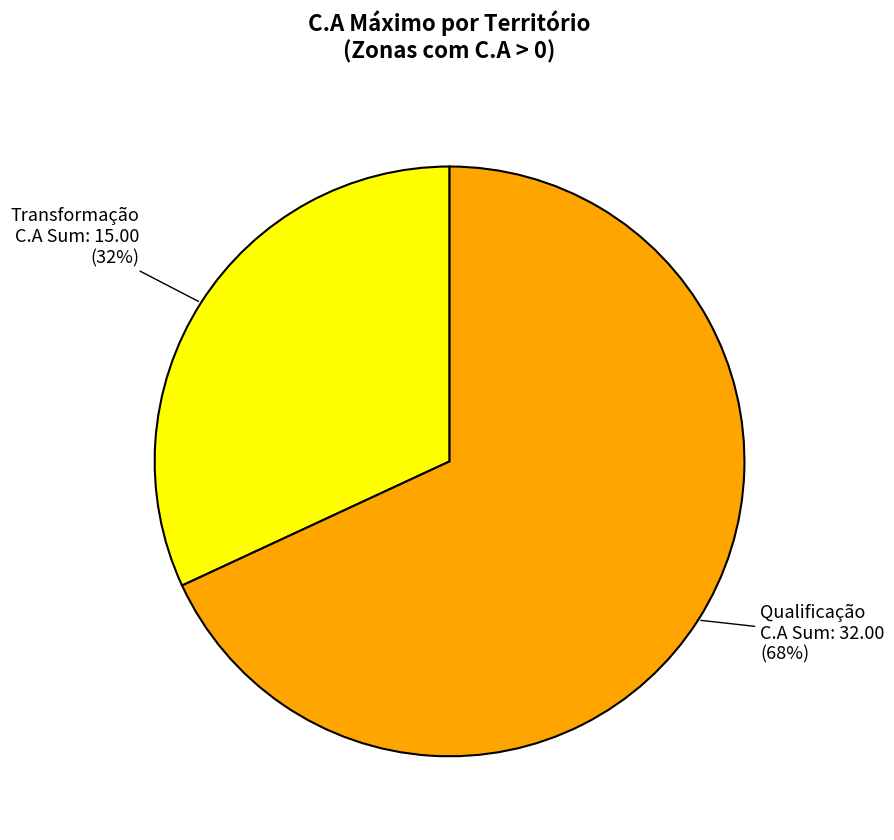

To the nearest percent, what is the combined percentage of Transformação and Qualificação?

100%